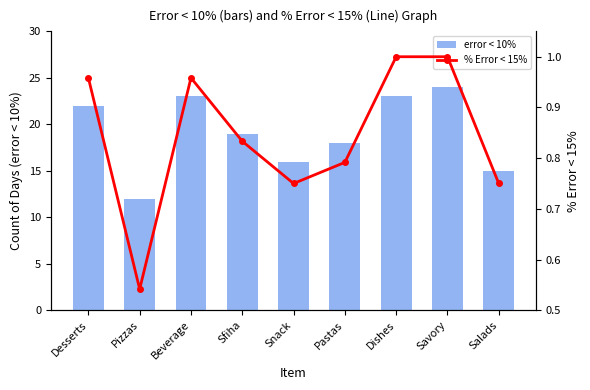

What is the smallest value displayed?

0.5